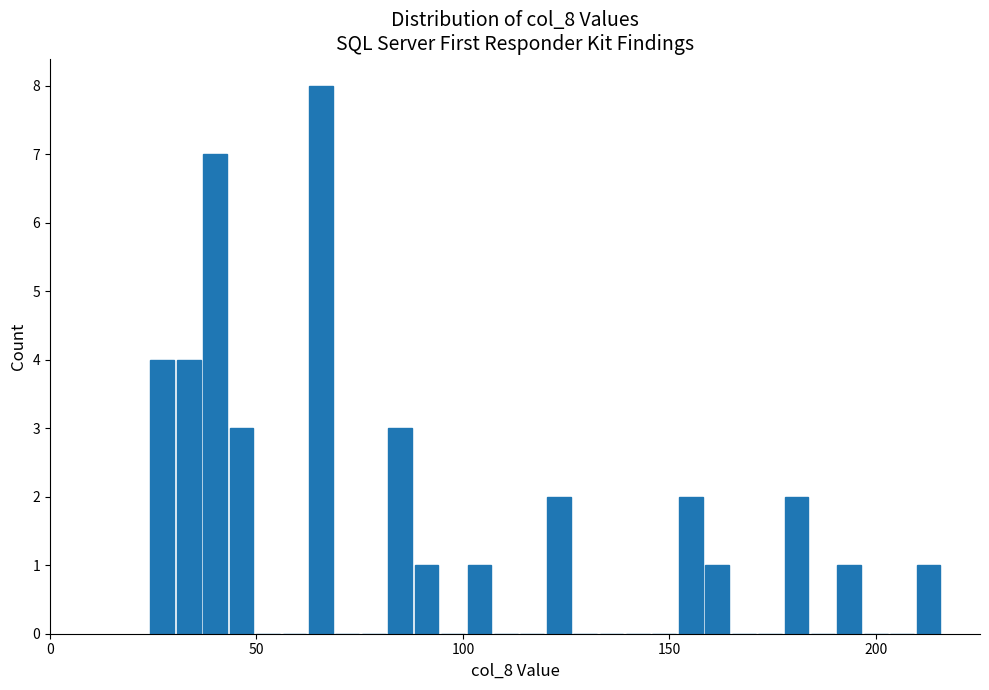

Read against the x-axis, roughly where is the centre of the tallest bar?

65